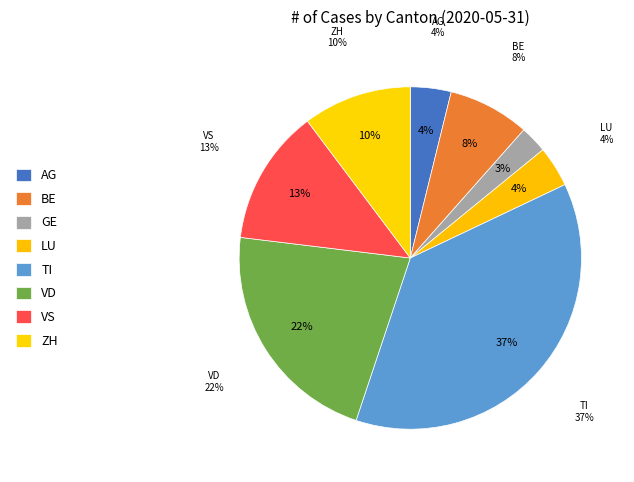

Does VD account for over 50% of the chart?

No